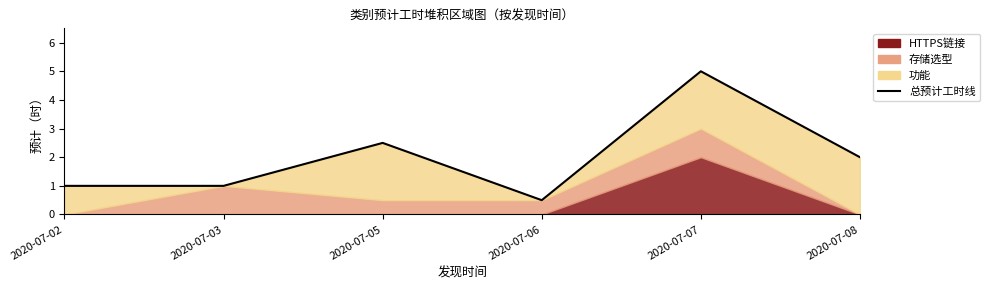

What is the minimum value shown in the chart?

0.5